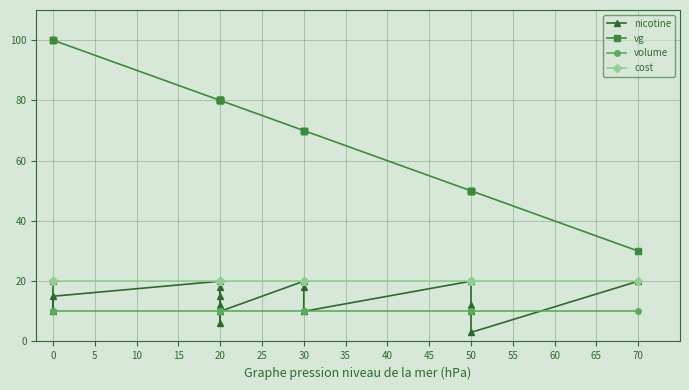

Which has a higher value, 50 or 30?

30